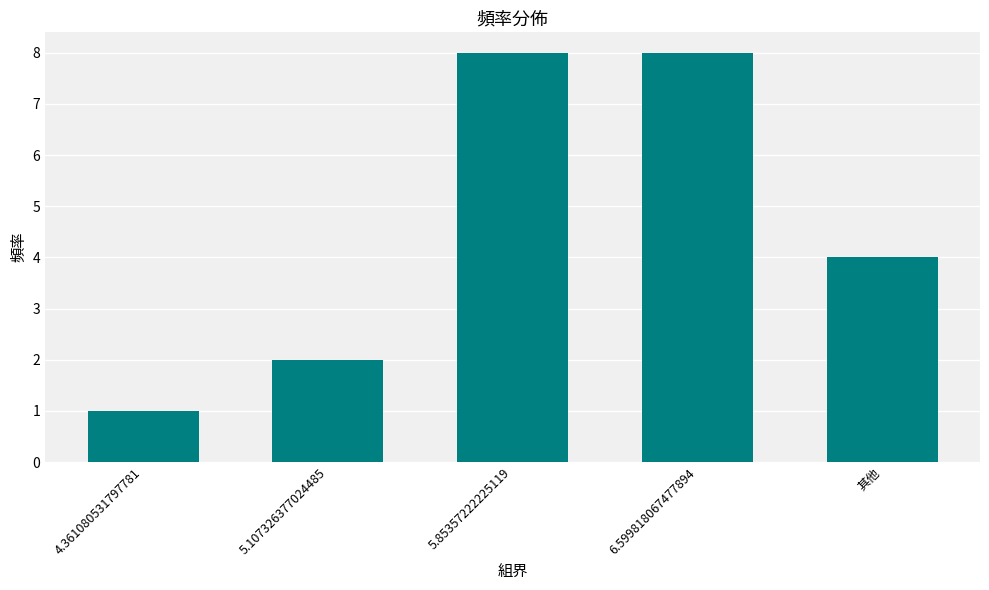

What is the label of the 1st bar from the left?

4.361080531797781